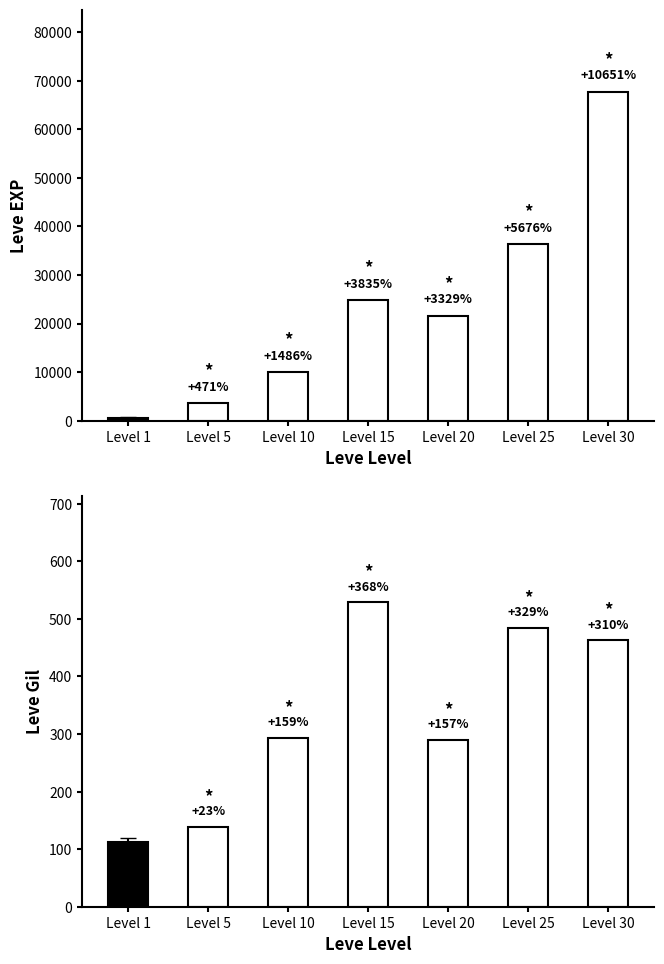

The value of Leve EXP at Level 30 is 47370. True or false?

False